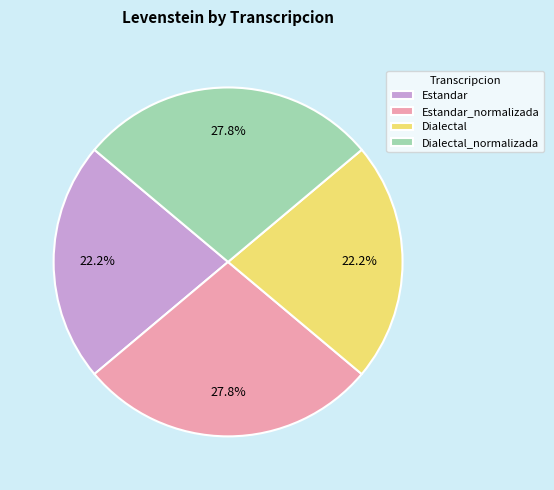

How many segments does this pie chart have?

4